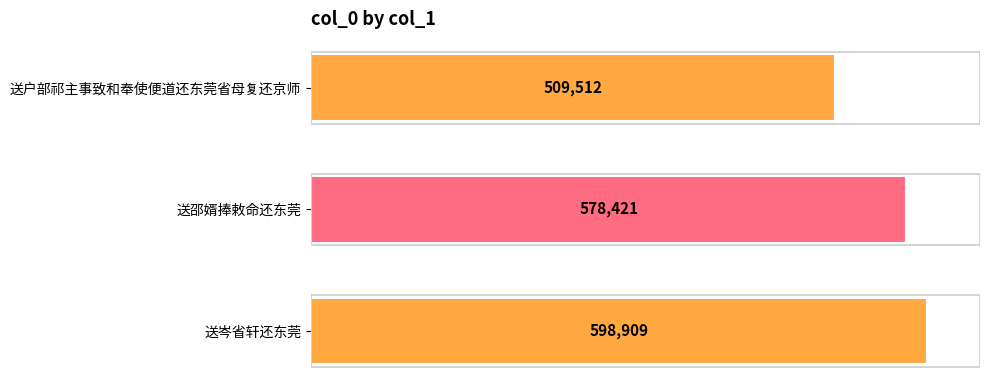

Is it true that the value at 送户部祁主事致和奉使便道还东莞省母复还京师 is 509512?

True